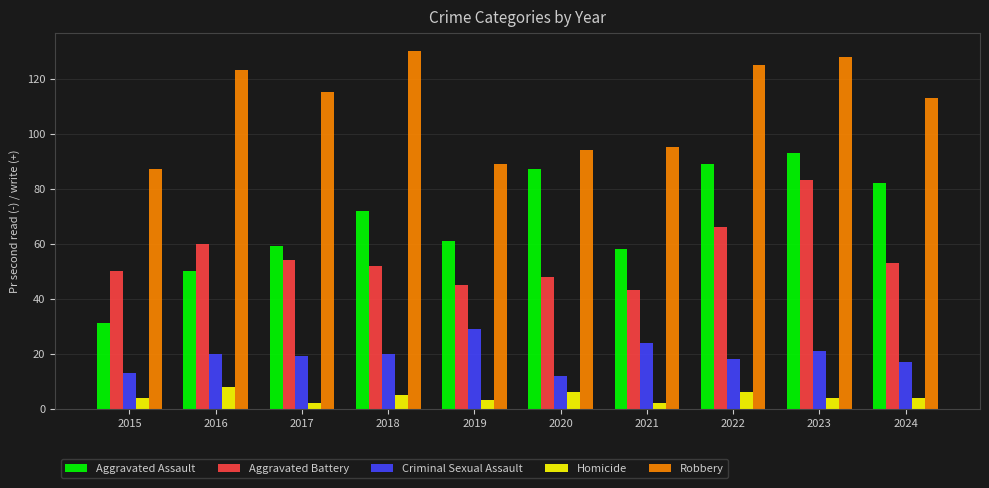

Reading right to left, extract all data points from this chart.

Aggravated Assault: 2024=82	2023=93	2022=89	2021=58	2020=87	2019=61	2018=72	2017=59	2016=50	2015=31
Aggravated Battery: 2024=53	2023=83	2022=66	2021=43	2020=48	2019=45	2018=52	2017=54	2016=60	2015=50
Criminal Sexual Assault: 2024=17	2023=21	2022=18	2021=24	2020=12	2019=29	2018=20	2017=19	2016=20	2015=13
Homicide: 2024=4	2023=4	2022=6	2021=2	2020=6	2019=3	2018=5	2017=2	2016=8	2015=4
Robbery: 2024=113	2023=128	2022=125	2021=95	2020=94	2019=89	2018=130	2017=115	2016=123	2015=87